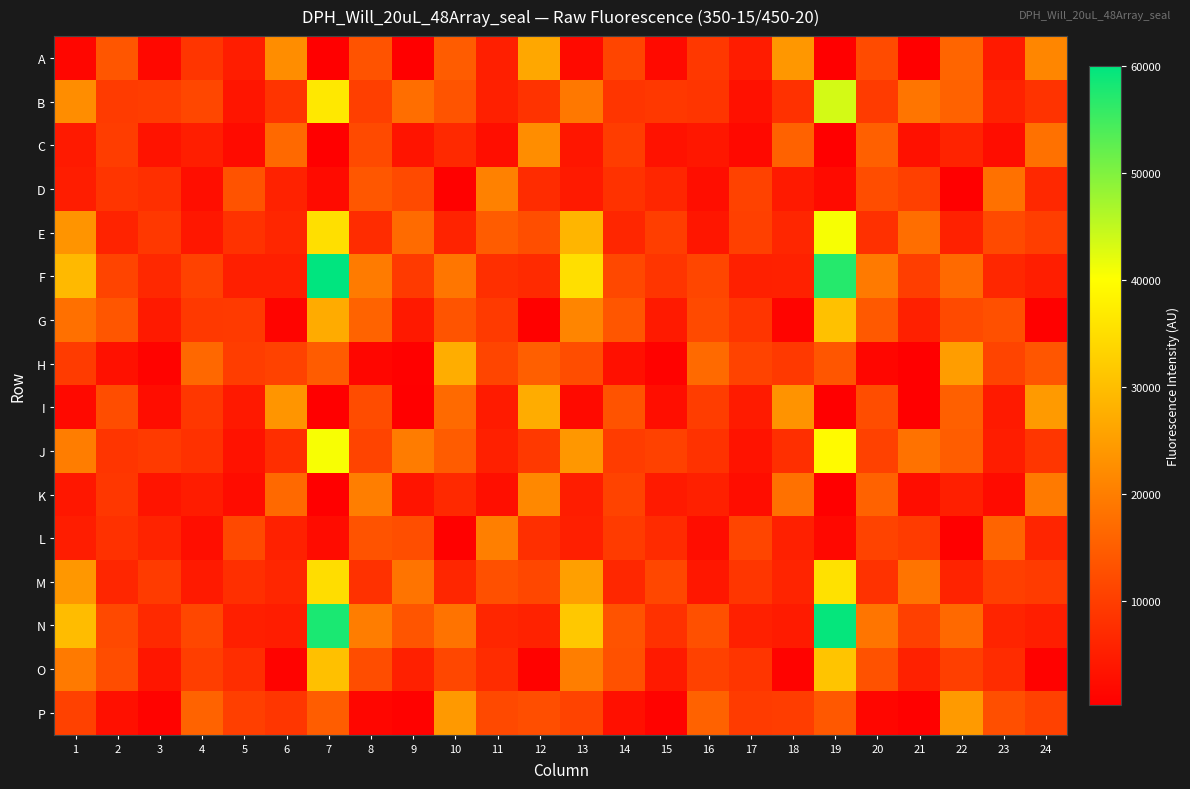

Which has a higher value, 18 or 2?

18